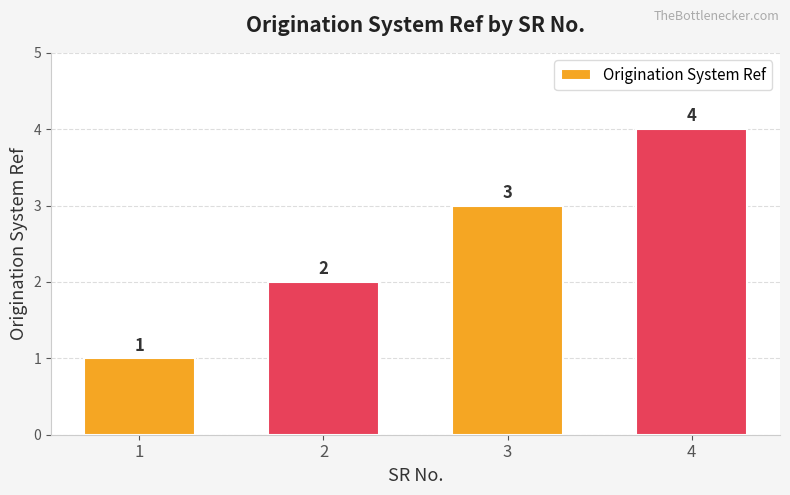

Between 2 and 3, which is larger?

3